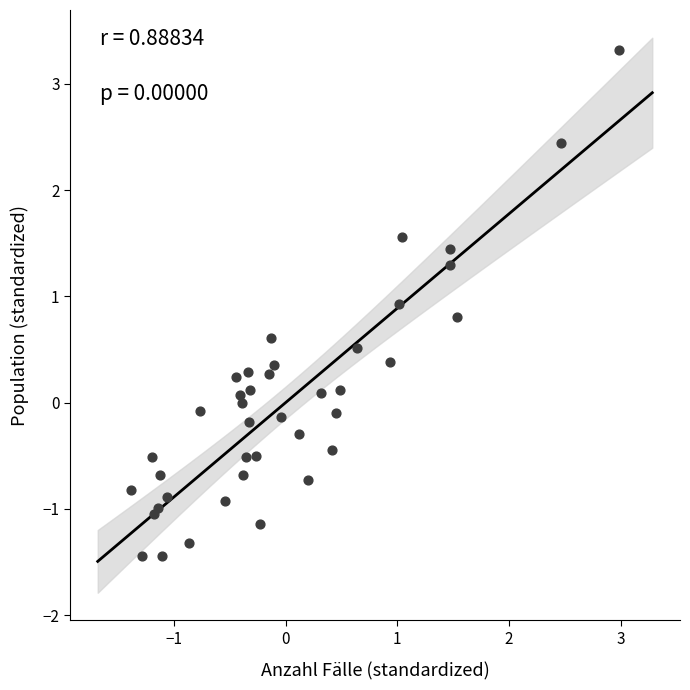

What is the range of Y values (max minus min)?

4.8